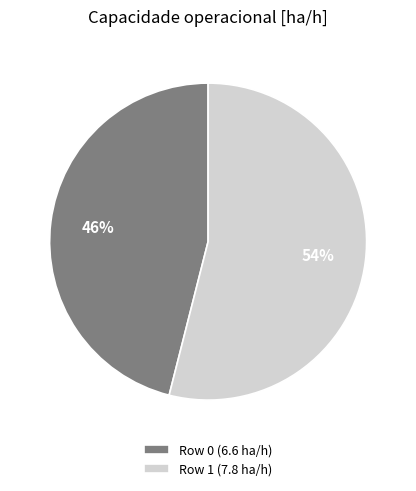

What percentage is the Row 1 slice, to the nearest percent?

54%